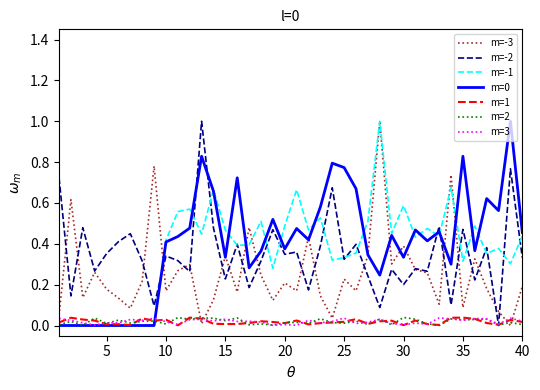

Count the number of data series in this chart.

7